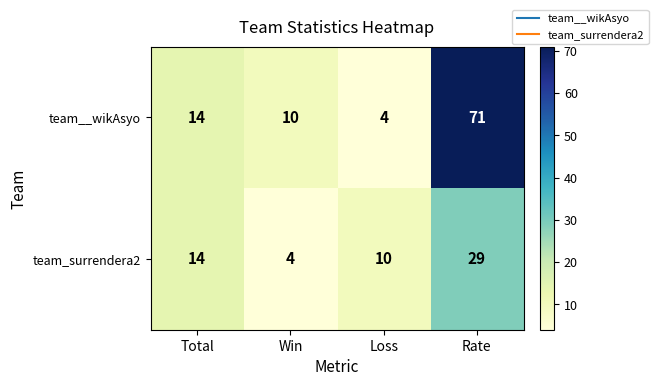

At how many categories does at least one series exceed 65?

1